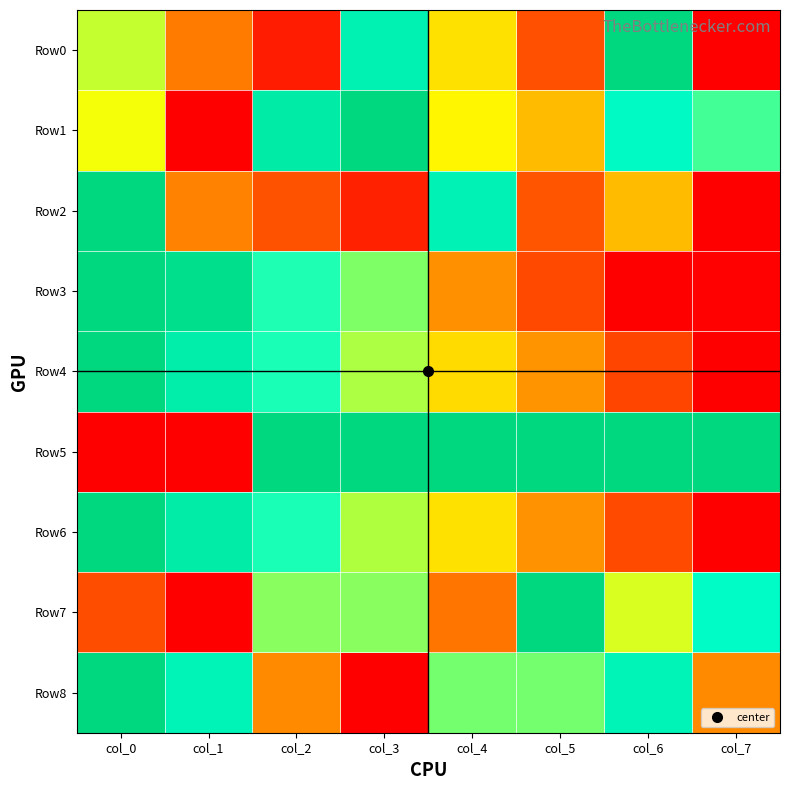

How many distinct data groups are displayed?

9